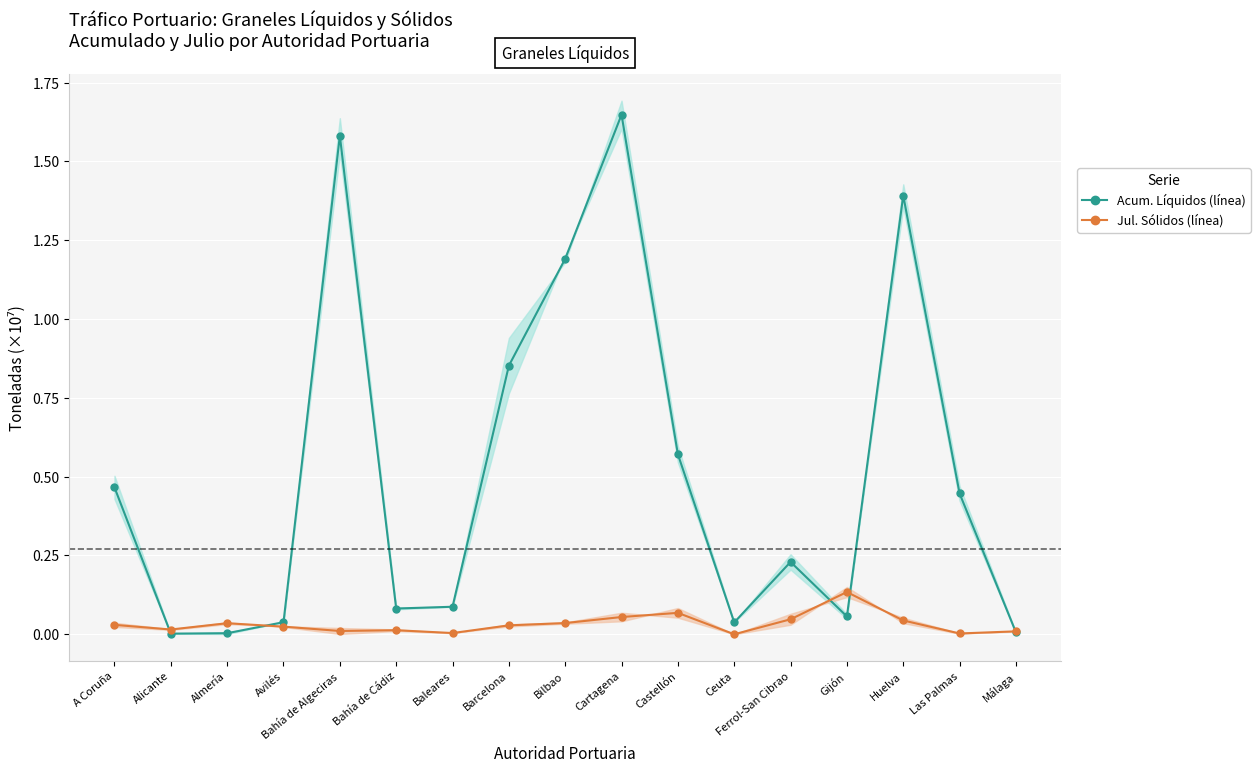

How many lines are shown in the chart?

2